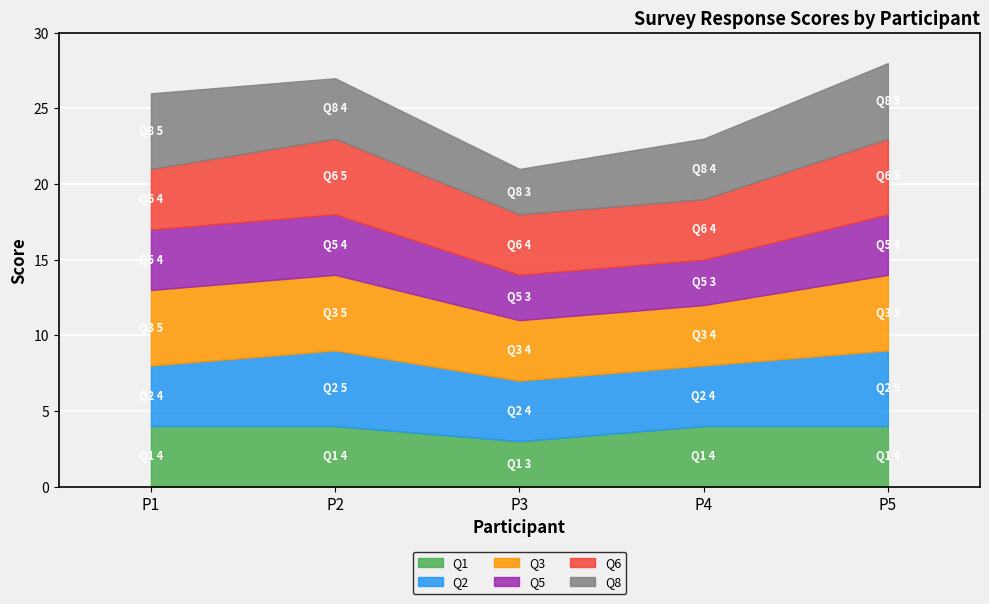

The Q5 series shows 1 at P3. True or false?

False